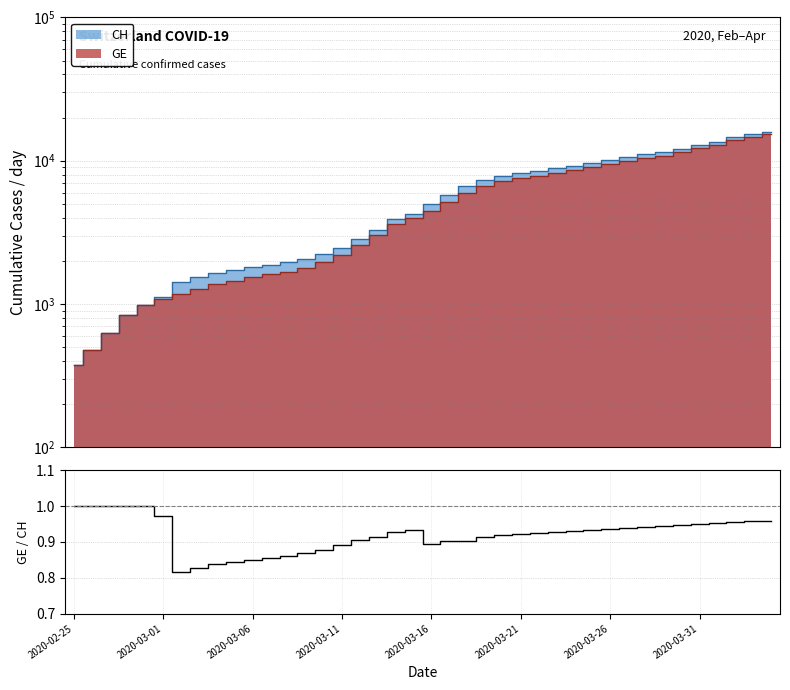

What is the approximate value at 2020-02-25?

1.0